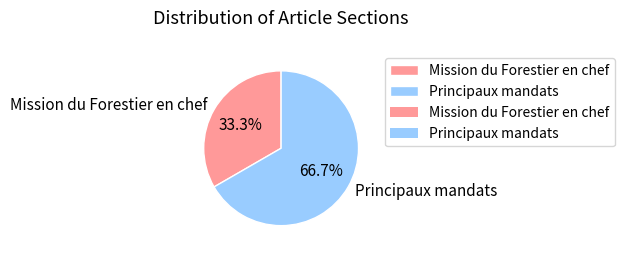

Between Principaux mandats and Mission du Forestier en chef, which is larger?

Principaux mandats